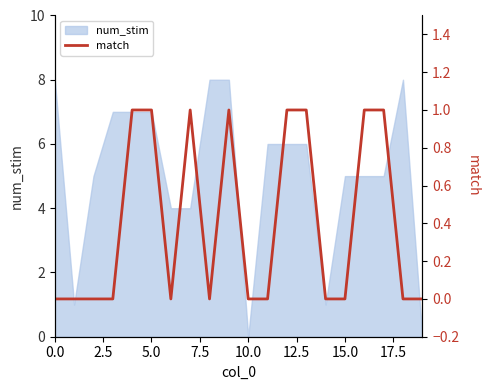

How many lines are shown in the chart?

1